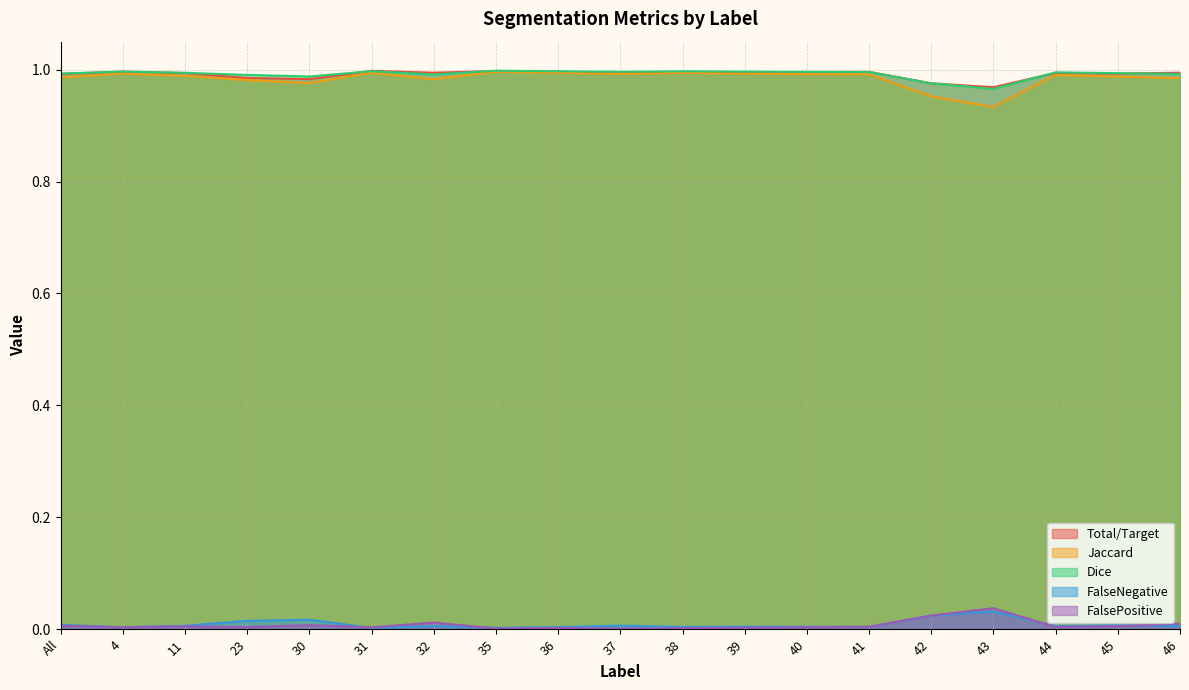

Which label corresponds to the largest value in the chart?

35